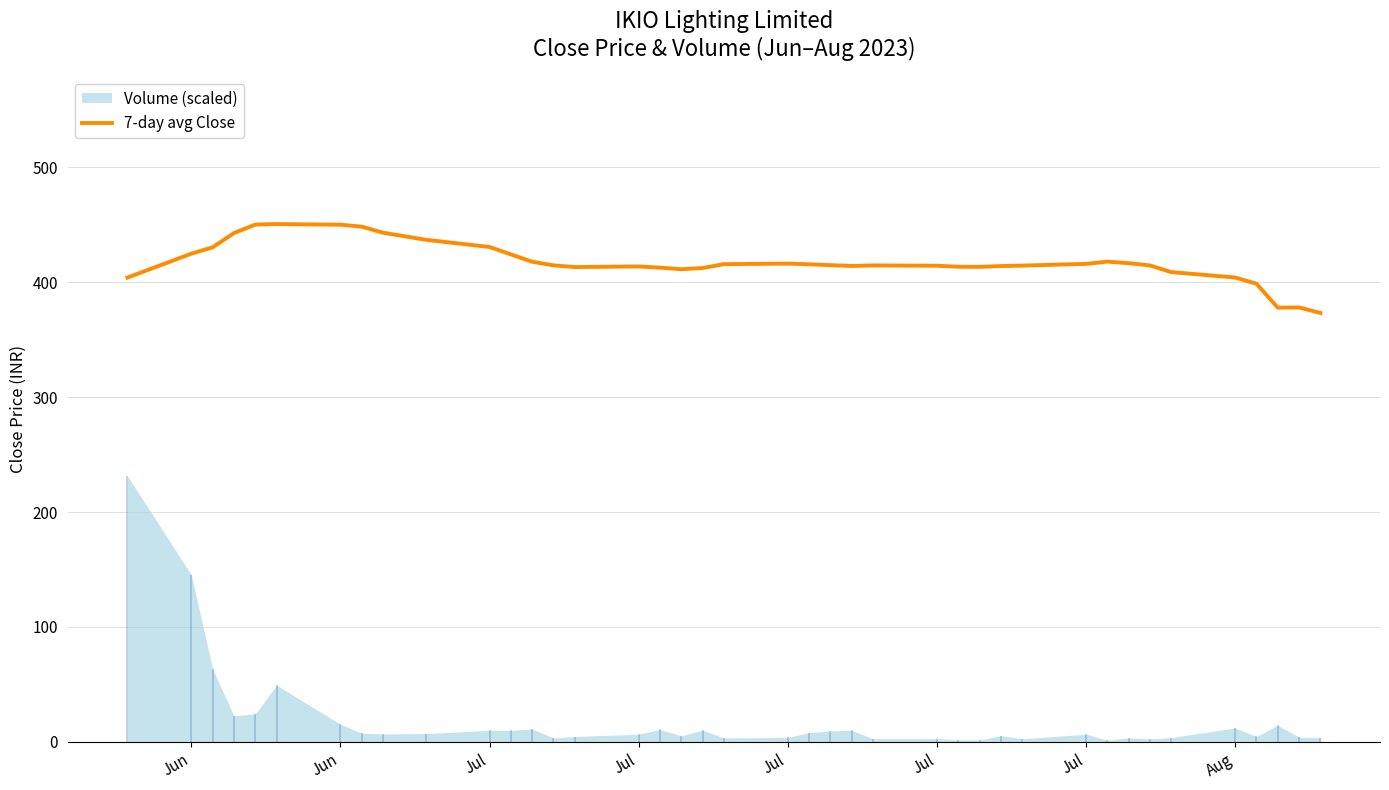

Count the number of categories in the chart.

40